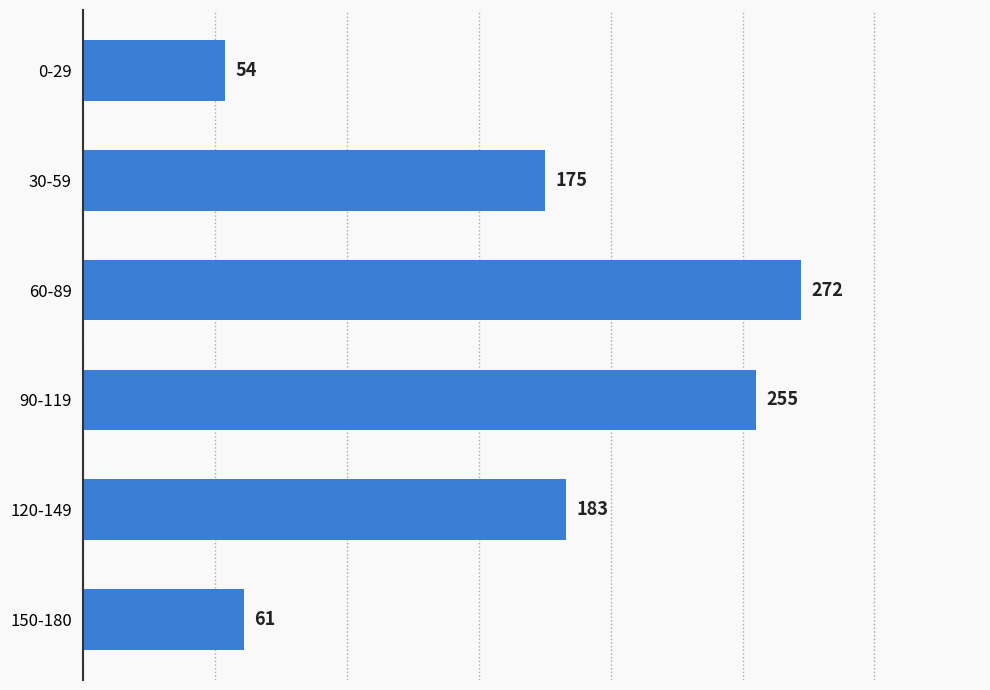

What is the change in value from 150-180 to 60-89?

+211